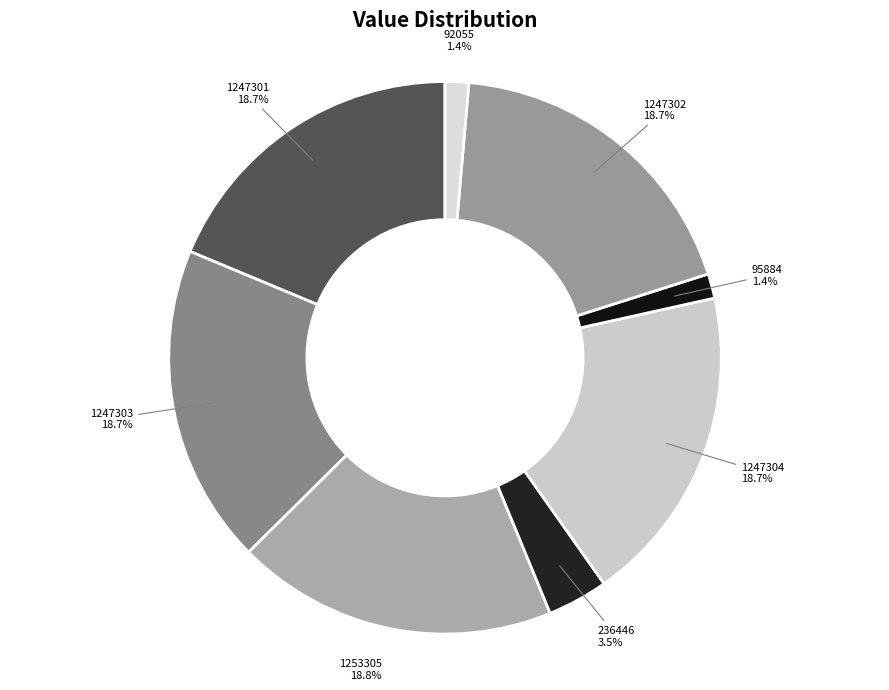

Approximately how many times larger is the value at 1247301 compared to 236446?

5.3